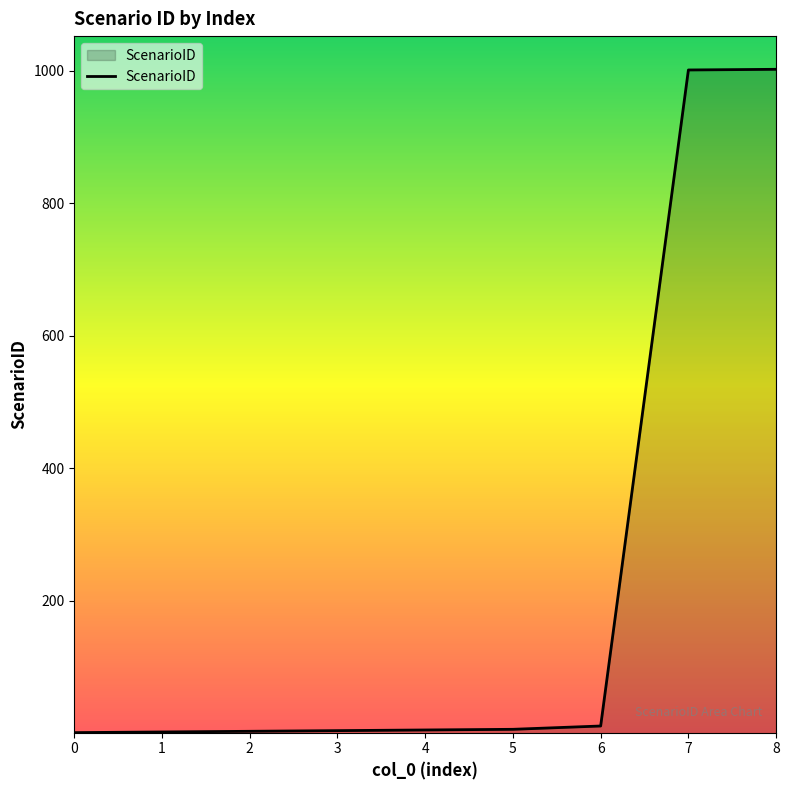

True or false: the data shows 11 at 6.

True